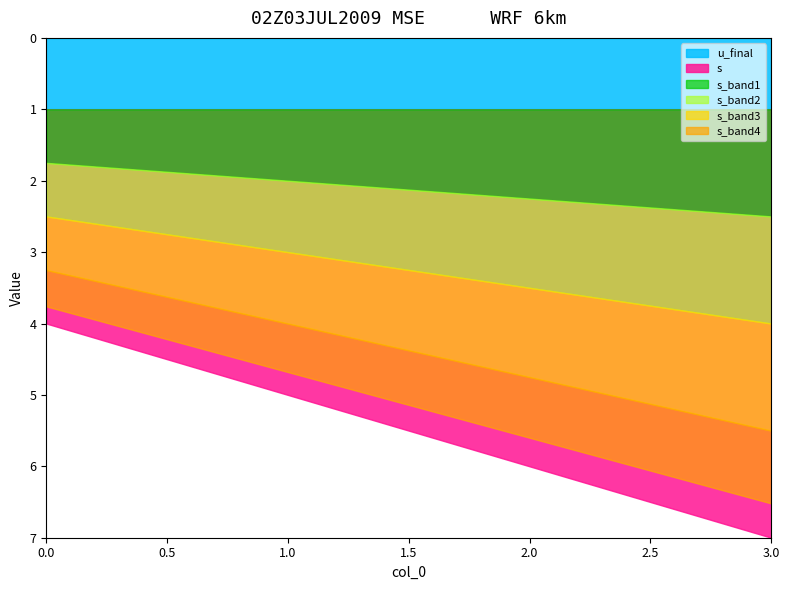

True or false: u_final and s intersect in this chart.

False